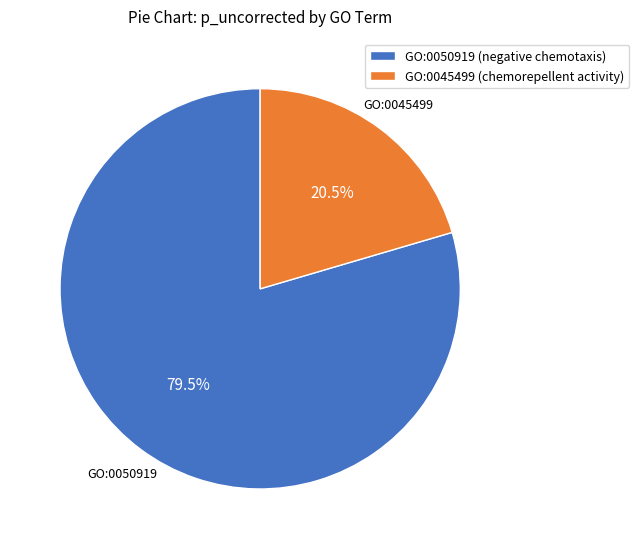

What is the largest slice in the pie chart?

GO:0050919 (negative chemotaxis)